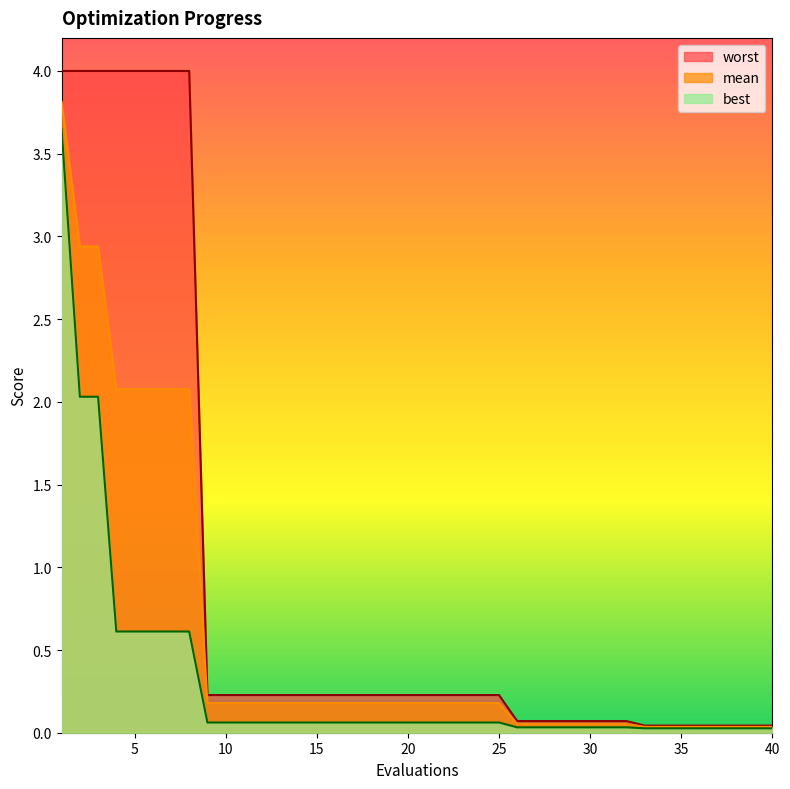

True or false: best has more than 2 points higher than both neighbors.

False